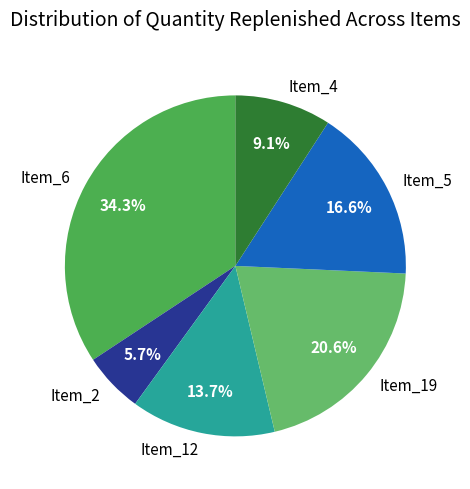

True or false: Item_2 accounts for 6% of the total.

True